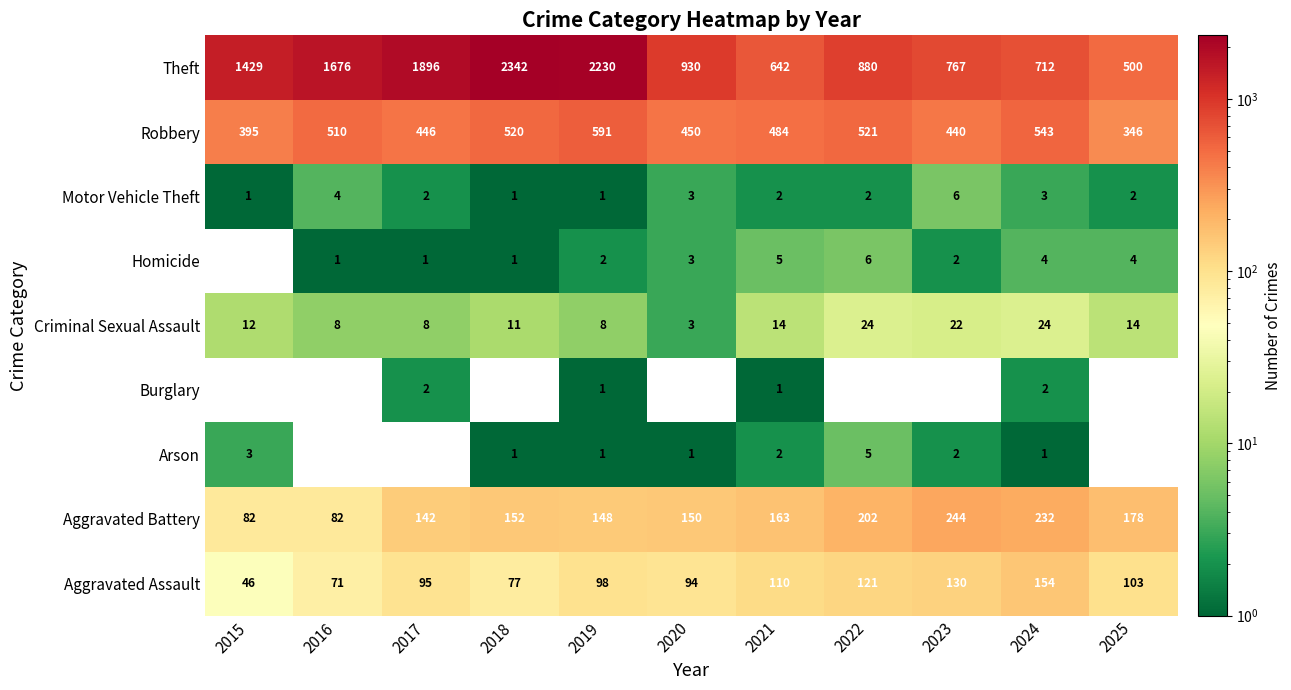

What is the spread (max minus min) of values at 2021?

641